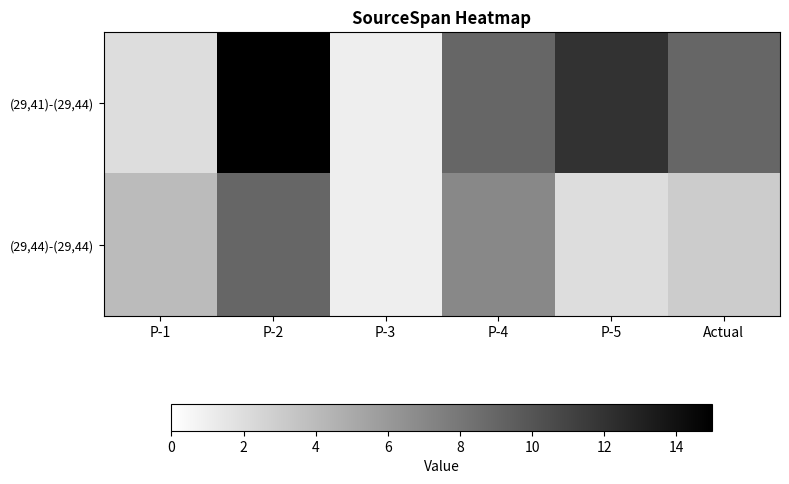

Rank the series at P-2 from highest to lowest value.

(29,41)-(29,44), (29,44)-(29,44)